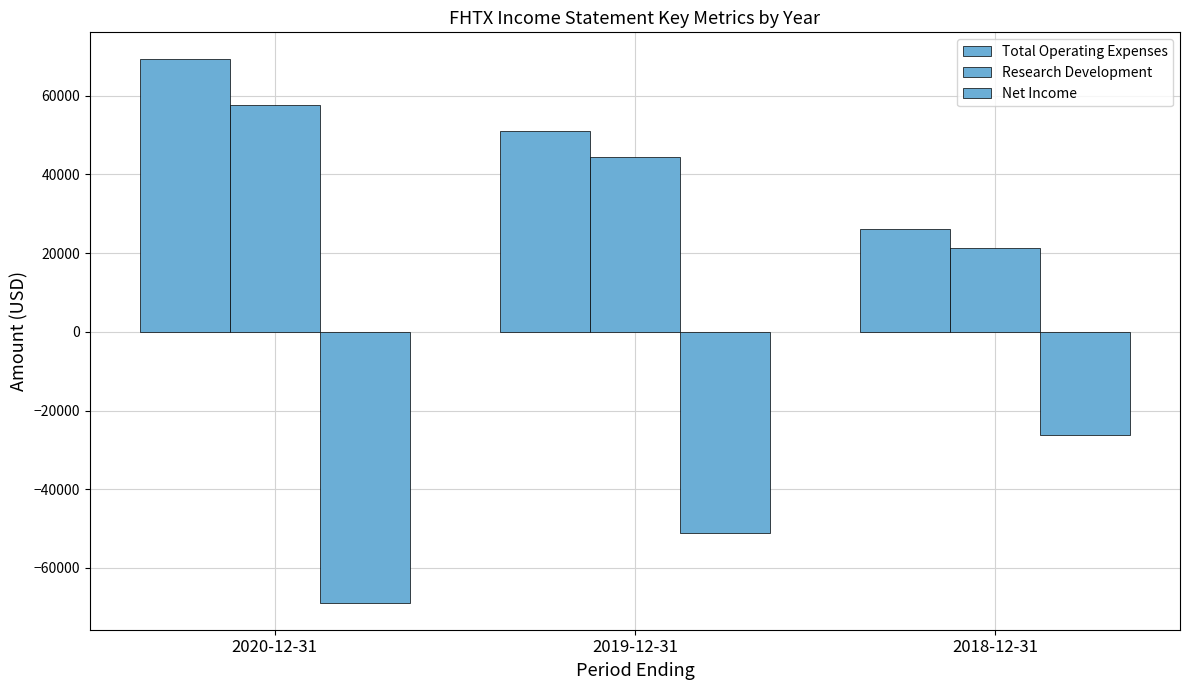

What is the sum of all Net Income values?

-146200